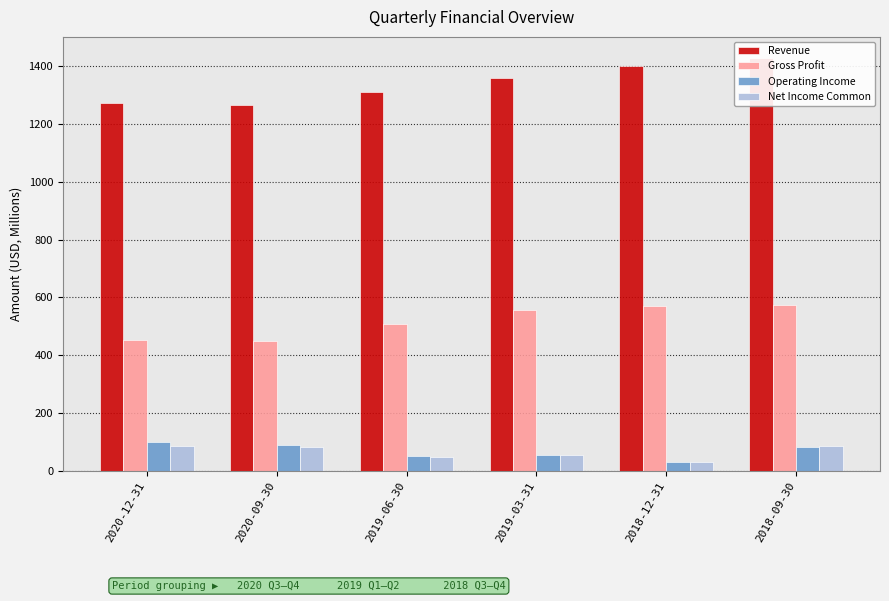

How many bars are there in total?

24